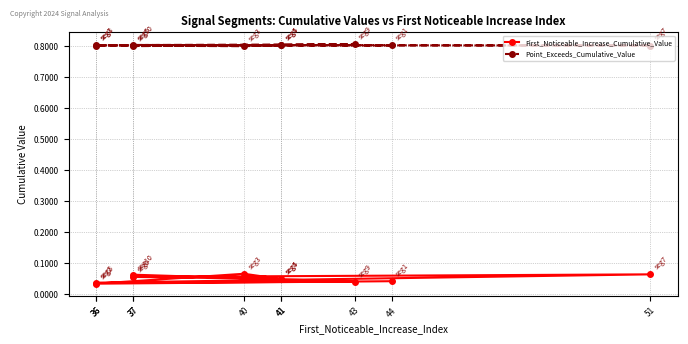

At which label does First_Noticeable_Increase_Cumulative_Value reach its peak?

40